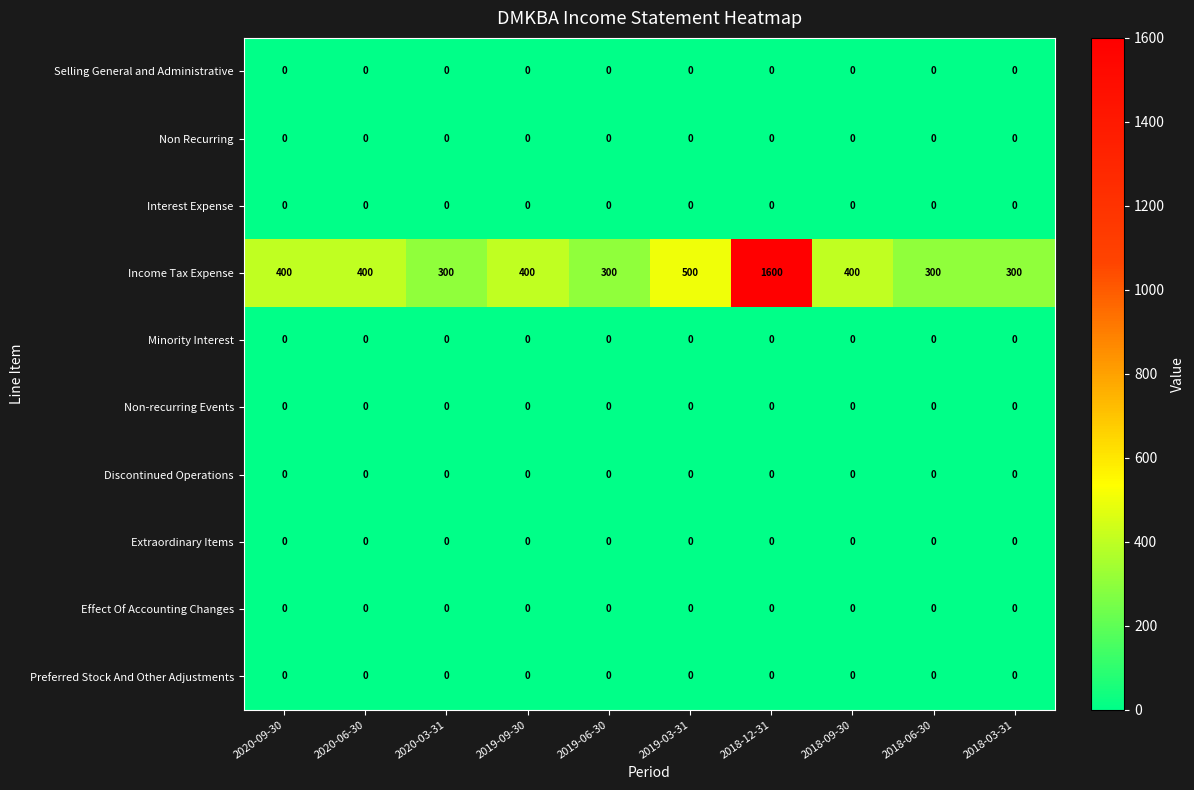

Where is Income Tax Expense nearest to the value 950?

2019-03-31